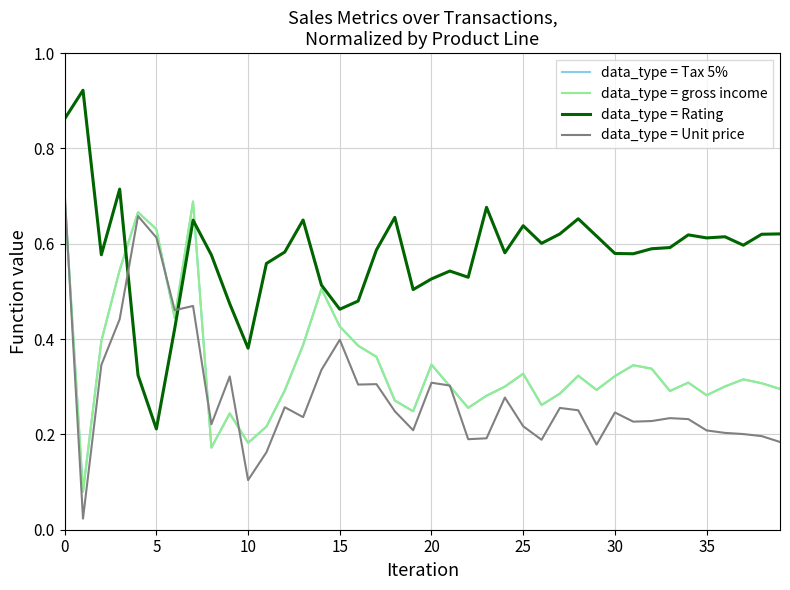

Is this an area chart (filled region under the line)?

No